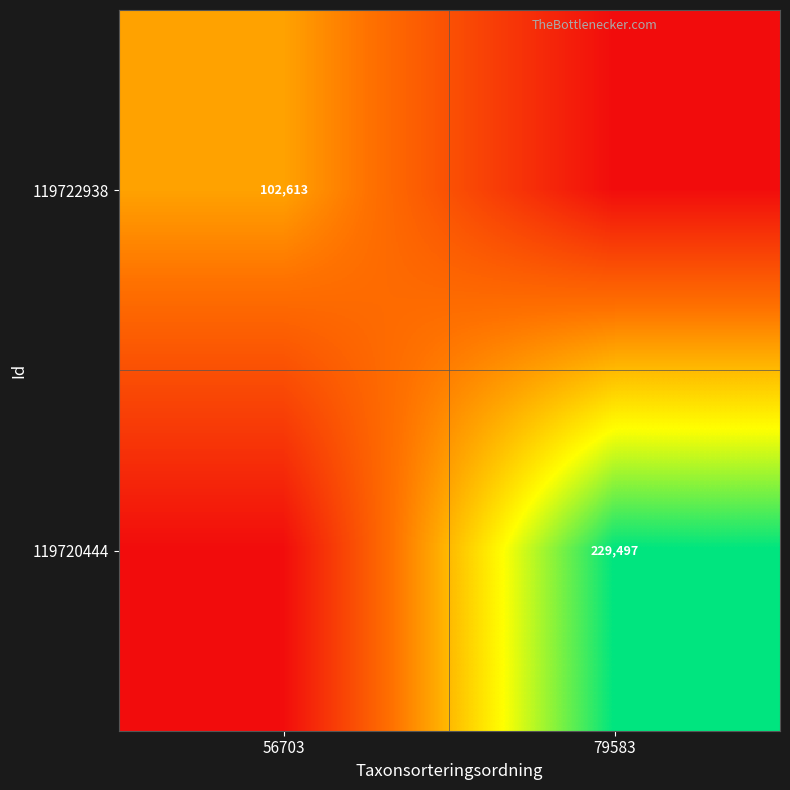

The 119720444 series shows 156872 at 79583. True or false?

False